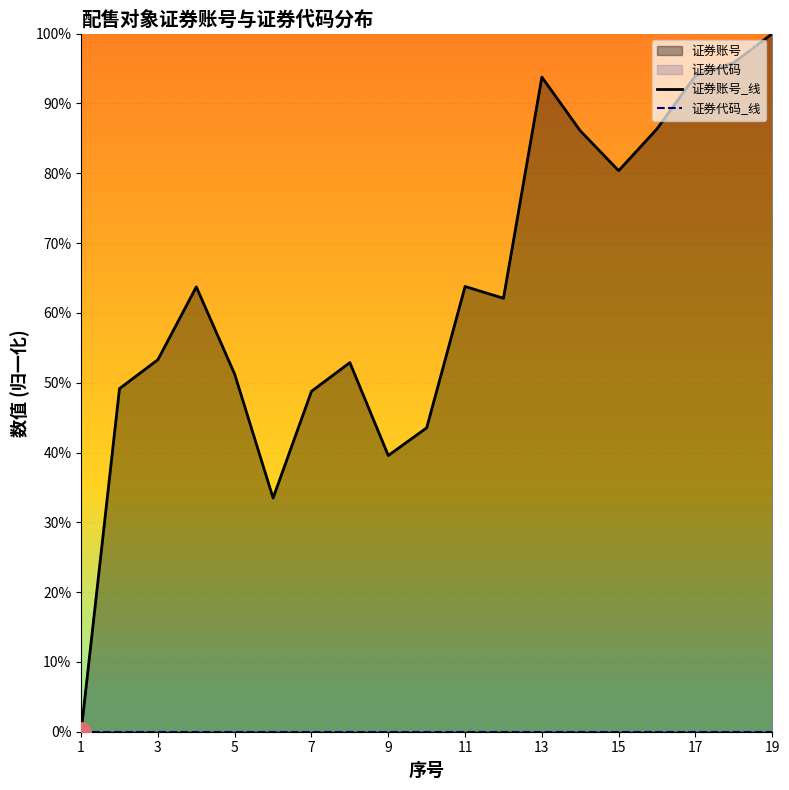

Which series has the largest total across all categories?

证券账号_线